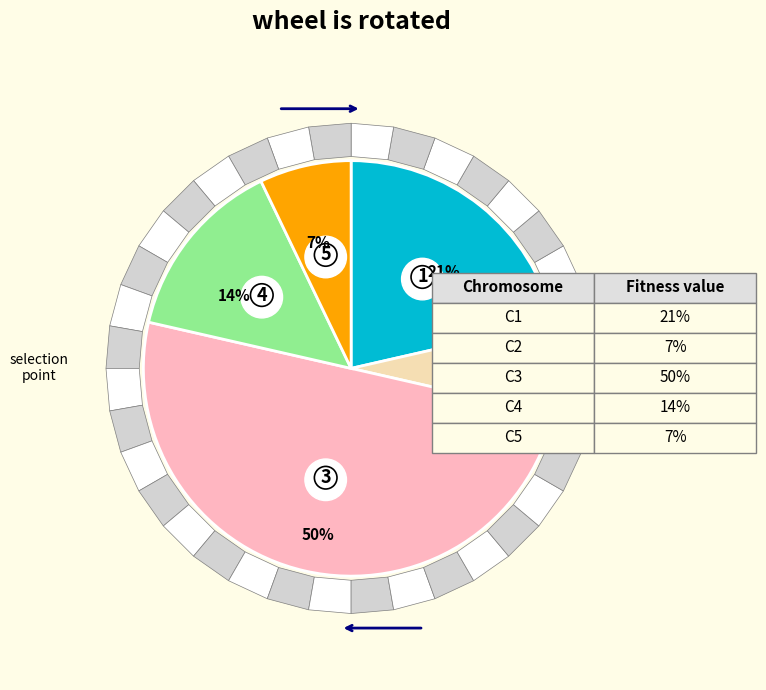

Count the number of slices in the pie.

5